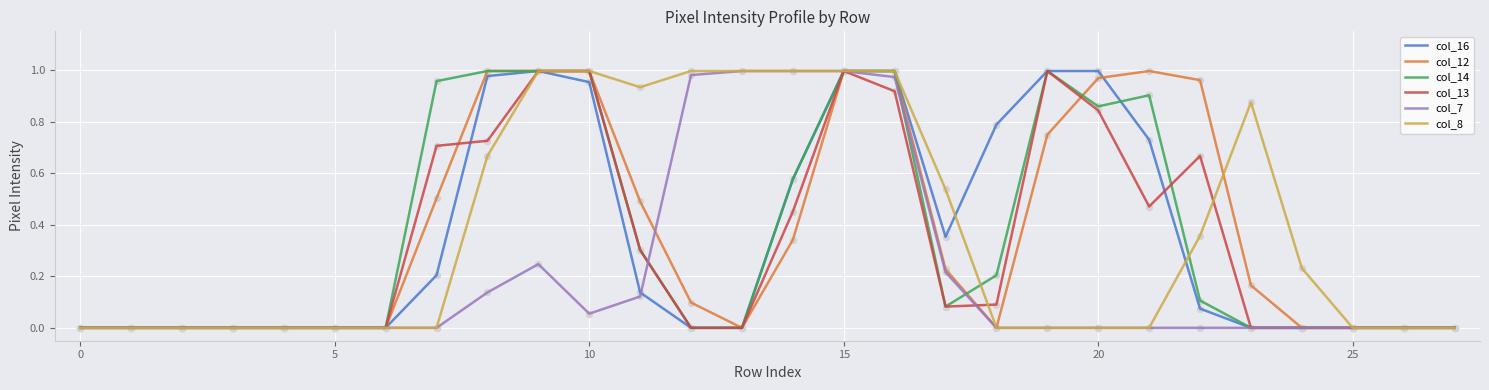

At which category is the sum across all series the highest?

15